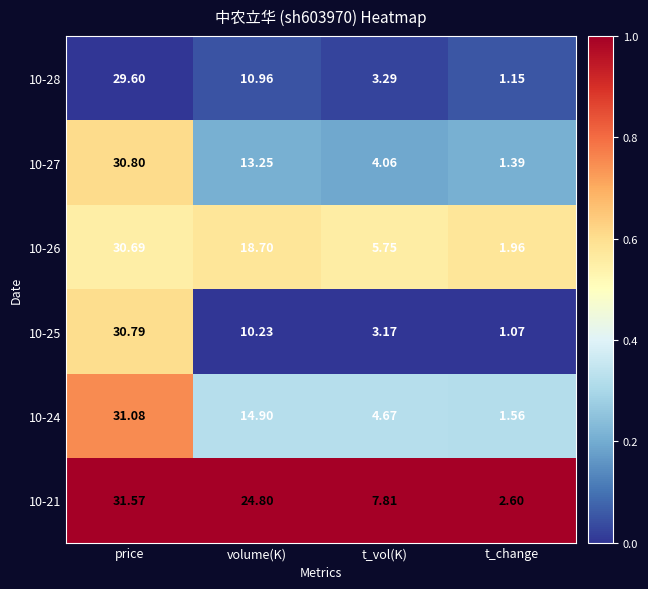

Rank the categories by 10-26 value from highest to lowest.

price, volume(K), t_vol(K), t_change